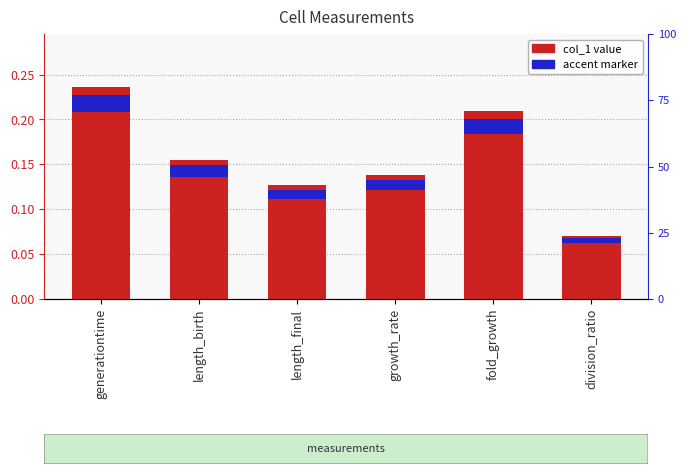

Reading right to left, extract all data points from this chart.

0.1	0.2	0.1	0.1	0.2	0.2